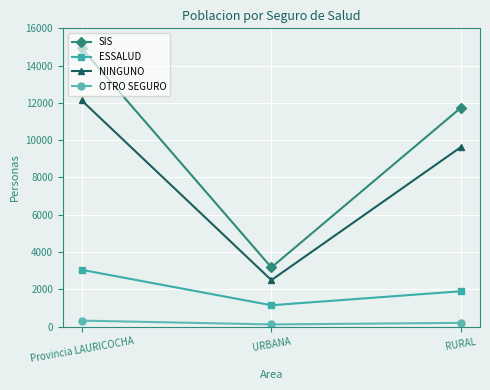

What are all the series names shown in the legend?

SIS, ESSALUD, NINGUNO, OTRO SEGURO